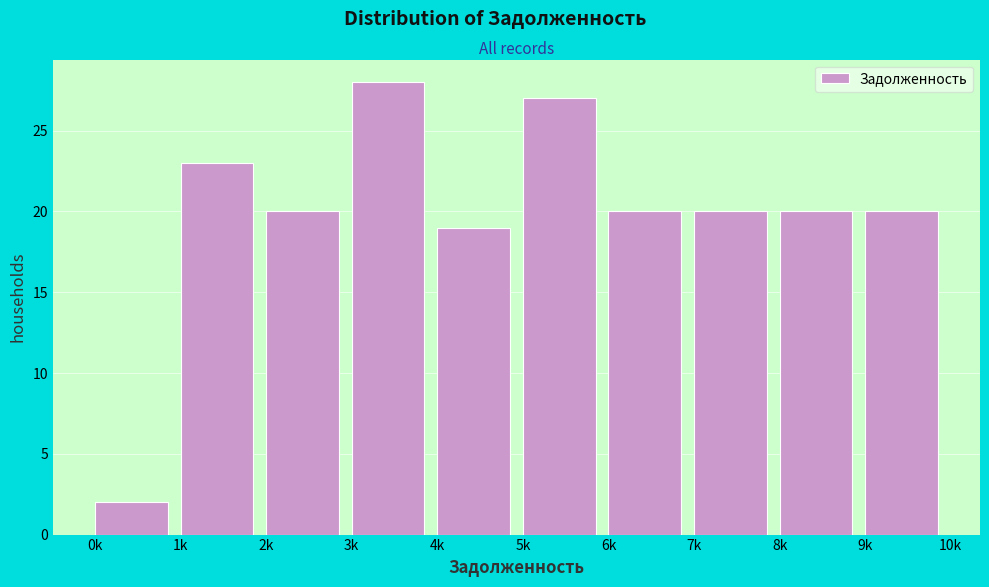

Reading left to right, extract all data points from this chart.

2	23	20	28	19	27	20	20	20	20